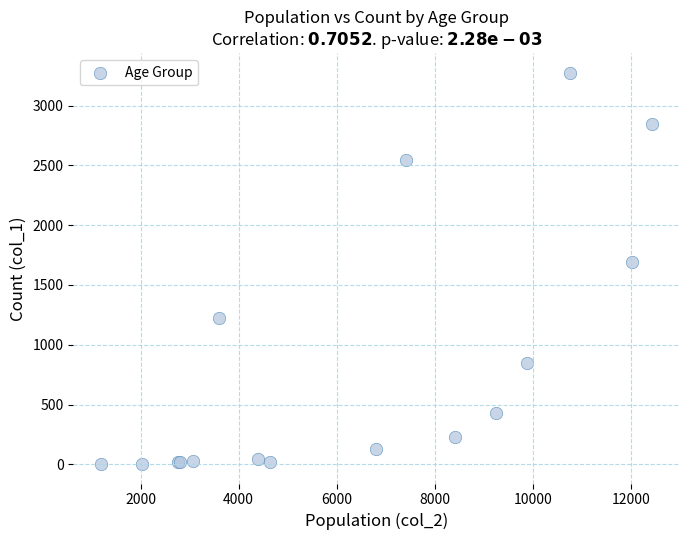

What Y value in the scatter plot is closest to 1638?

1690